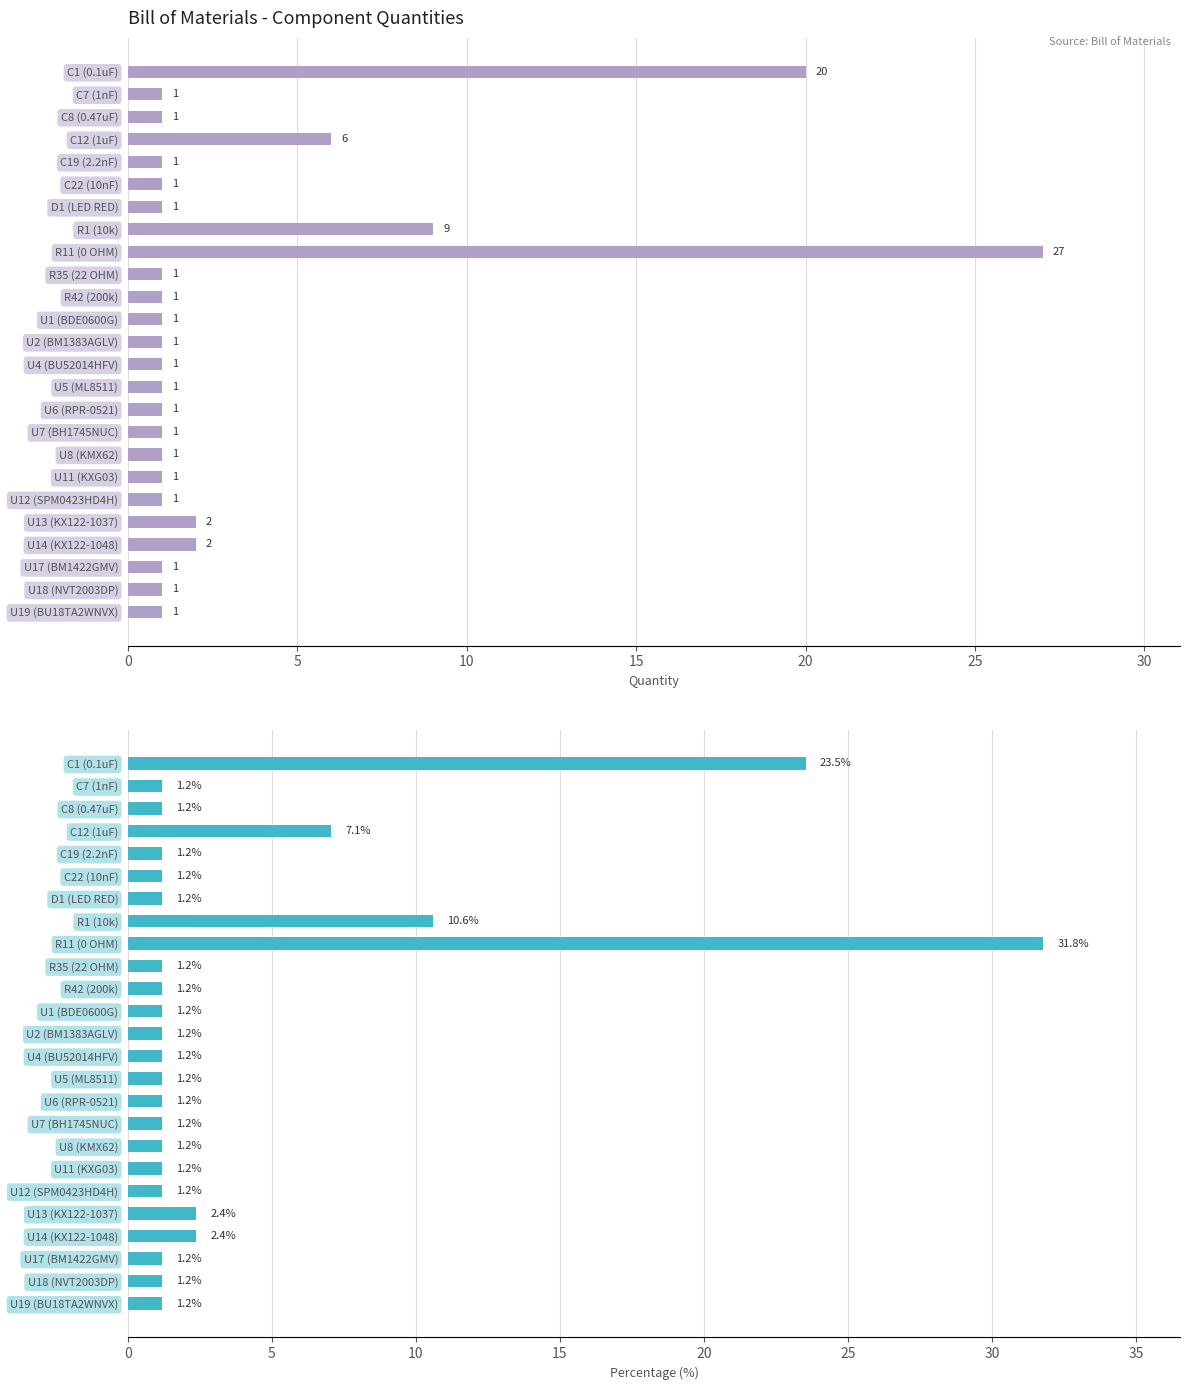

What are all the series names shown in the legend?

Quantity, Percentage (%)